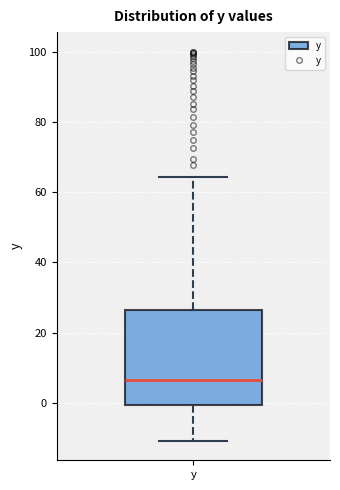

Read this box plot against the y-axis: the position of the median line, the range covered by the box, and the ends of both whiskers. The values are not printed on the chart, so give them approximately, as read against the axis.

median 6, box 0 to 26, whiskers -10 to 64